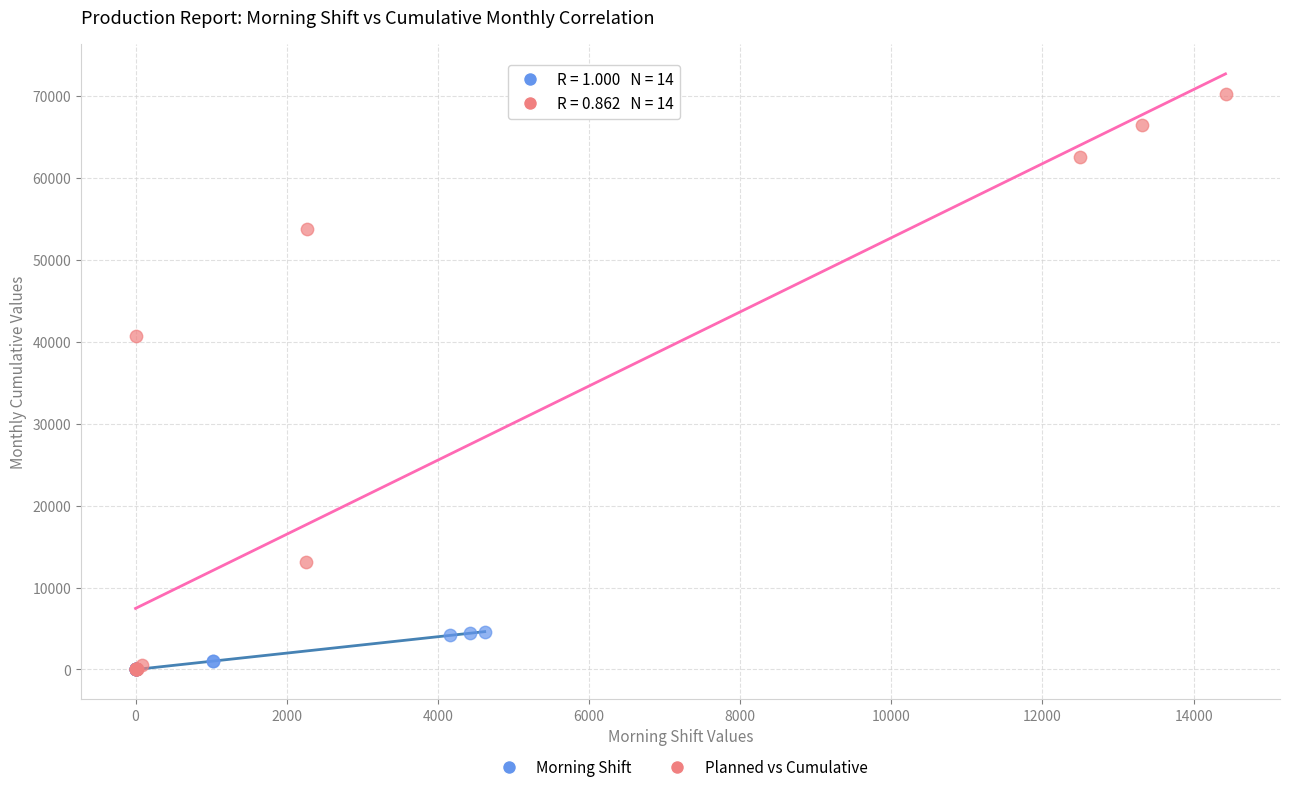

What are all the series names shown in the legend?

Morning Shift, Planned vs Cumulative